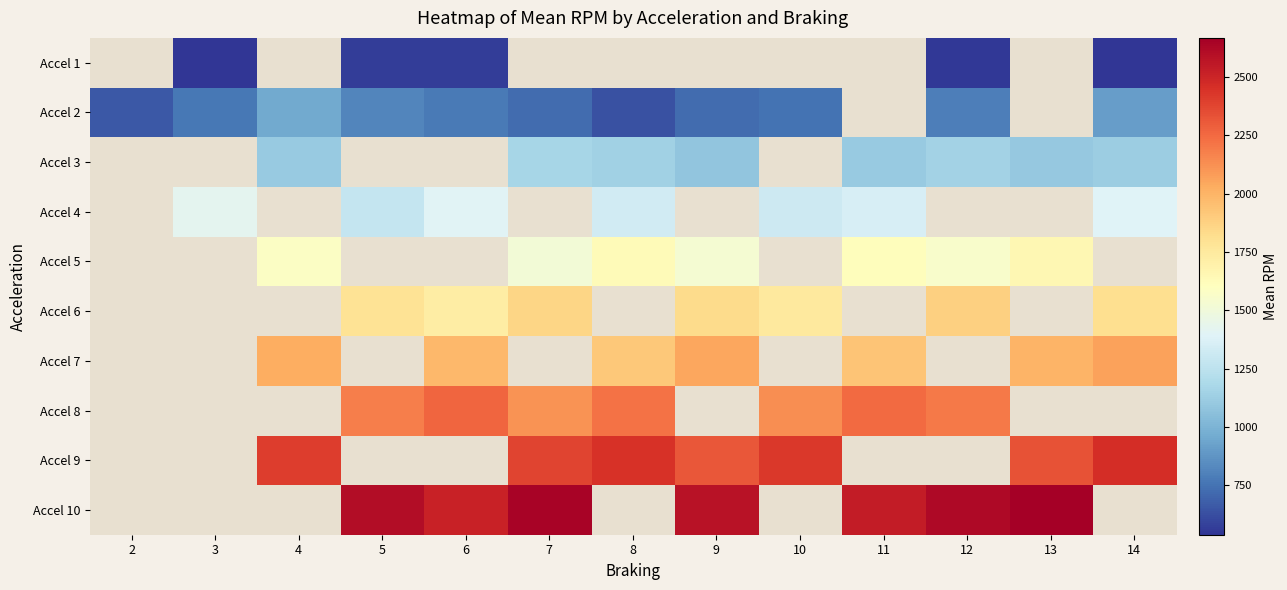

Is the value of Accel 7 at 6 greater than the value of Accel 1 at 9?

No